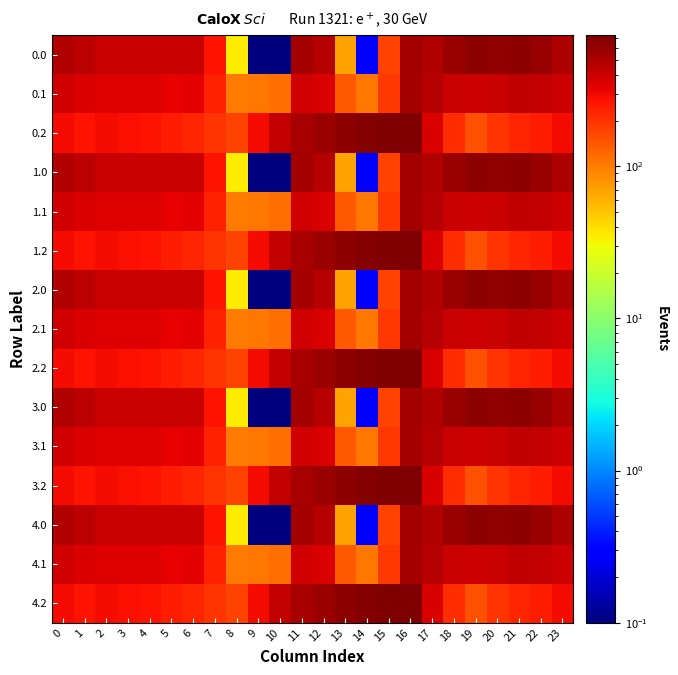

Reading left to right, list all the values displayed in this chart.

0.0: 0=482.0	1=449.5	2=410.3	3=404.4	4=404.9	5=403.8	6=408.0	7=270.7	8=35.0	9=0.1	10=0.1	11=544.3	12=477.2	13=70.2	14=0.3	15=172.8	16=545.4	17=494.8	18=586.7	19=649.2	20=629.9	21=638.4	22=592.3	23=511.3
0.1: 0=384.6	1=361.1	2=347.9	3=342.7	4=339.6	5=325.7	6=332.2	7=234.9	8=102.3	9=104.8	10=114.0	11=384.7	12=350.8	13=141.2	14=105.5	15=190.4	16=547.3	17=466.6	18=405.4	19=400.2	20=414.5	21=432.4	22=419.9	23=399.4
0.2: 0=287.1	1=272.7	2=285.5	3=281.0	4=274.4	5=245.0	6=228.8	7=199.0	8=169.5	9=288.5	10=423.5	11=520.6	12=571.2	13=640.4	14=687.4	15=725.8	16=726.6	17=362.4	18=210.0	19=151.0	20=199.2	21=226.4	22=247.4	23=287.5
1.0: 0=482.0	1=449.5	2=410.3	3=404.4	4=404.9	5=403.8	6=408.0	7=270.7	8=35.0	9=0.1	10=0.1	11=544.3	12=477.2	13=70.2	14=0.3	15=172.8	16=545.4	17=494.8	18=586.7	19=649.2	20=629.9	21=638.4	22=592.3	23=511.3
1.1: 0=384.6	1=361.1	2=347.9	3=342.7	4=339.6	5=325.7	6=332.2	7=234.9	8=102.3	9=104.8	10=114.0	11=384.7	12=350.8	13=141.2	14=105.5	15=190.4	16=547.3	17=466.6	18=405.4	19=400.2	20=414.5	21=432.4	22=419.9	23=399.4
1.2: 0=287.1	1=272.7	2=285.5	3=281.0	4=274.4	5=245.0	6=228.8	7=199.0	8=169.5	9=288.5	10=423.5	11=520.6	12=571.2	13=640.4	14=687.4	15=725.8	16=726.6	17=362.4	18=210.0	19=151.0	20=199.2	21=226.4	22=247.4	23=287.5
2.0: 0=482.0	1=449.5	2=410.3	3=404.4	4=404.9	5=403.8	6=408.0	7=270.7	8=35.0	9=0.1	10=0.1	11=544.3	12=477.2	13=70.2	14=0.3	15=172.8	16=545.4	17=494.8	18=586.7	19=649.2	20=629.9	21=638.4	22=592.3	23=511.3
2.1: 0=384.6	1=361.1	2=347.9	3=342.7	4=339.6	5=325.7	6=332.2	7=234.9	8=102.3	9=104.8	10=114.0	11=384.7	12=350.8	13=141.2	14=105.5	15=190.4	16=547.3	17=466.6	18=405.4	19=400.2	20=414.5	21=432.4	22=419.9	23=399.4
2.2: 0=287.1	1=272.7	2=285.5	3=281.0	4=274.4	5=245.0	6=228.8	7=199.0	8=169.5	9=288.5	10=423.5	11=520.6	12=571.2	13=640.4	14=687.4	15=725.8	16=726.6	17=362.4	18=210.0	19=151.0	20=199.2	21=226.4	22=247.4	23=287.5
3.0: 0=482.0	1=449.5	2=410.3	3=404.4	4=404.9	5=403.8	6=408.0	7=270.7	8=35.0	9=0.1	10=0.1	11=544.3	12=477.2	13=70.2	14=0.3	15=172.8	16=545.4	17=494.8	18=586.7	19=649.2	20=629.9	21=638.4	22=592.3	23=511.3
3.1: 0=384.6	1=361.1	2=347.9	3=342.7	4=339.6	5=325.7	6=332.2	7=234.9	8=102.3	9=104.8	10=114.0	11=384.7	12=350.8	13=141.2	14=105.5	15=190.4	16=547.3	17=466.6	18=405.4	19=400.2	20=414.5	21=432.4	22=419.9	23=399.4
3.2: 0=287.1	1=272.7	2=285.5	3=281.0	4=274.4	5=245.0	6=228.8	7=199.0	8=169.5	9=288.5	10=423.5	11=520.6	12=571.2	13=640.4	14=687.4	15=725.8	16=726.6	17=362.4	18=210.0	19=151.0	20=199.2	21=226.4	22=247.4	23=287.5
4.0: 0=482.0	1=449.5	2=410.3	3=404.4	4=404.9	5=403.8	6=408.0	7=270.7	8=35.0	9=0.1	10=0.1	11=544.3	12=477.2	13=70.2	14=0.3	15=172.8	16=545.4	17=494.8	18=586.7	19=649.2	20=629.9	21=638.4	22=592.3	23=511.3
4.1: 0=384.6	1=361.1	2=347.9	3=342.7	4=339.6	5=325.7	6=332.2	7=234.9	8=102.3	9=104.8	10=114.0	11=384.7	12=350.8	13=141.2	14=105.5	15=190.4	16=547.3	17=466.6	18=405.4	19=400.2	20=414.5	21=432.4	22=419.9	23=399.4
4.2: 0=287.1	1=272.7	2=285.5	3=281.0	4=274.4	5=245.0	6=228.8	7=199.0	8=169.5	9=288.5	10=423.5	11=520.6	12=571.2	13=640.4	14=687.4	15=725.8	16=726.6	17=362.4	18=210.0	19=151.0	20=199.2	21=226.4	22=247.4	23=287.5